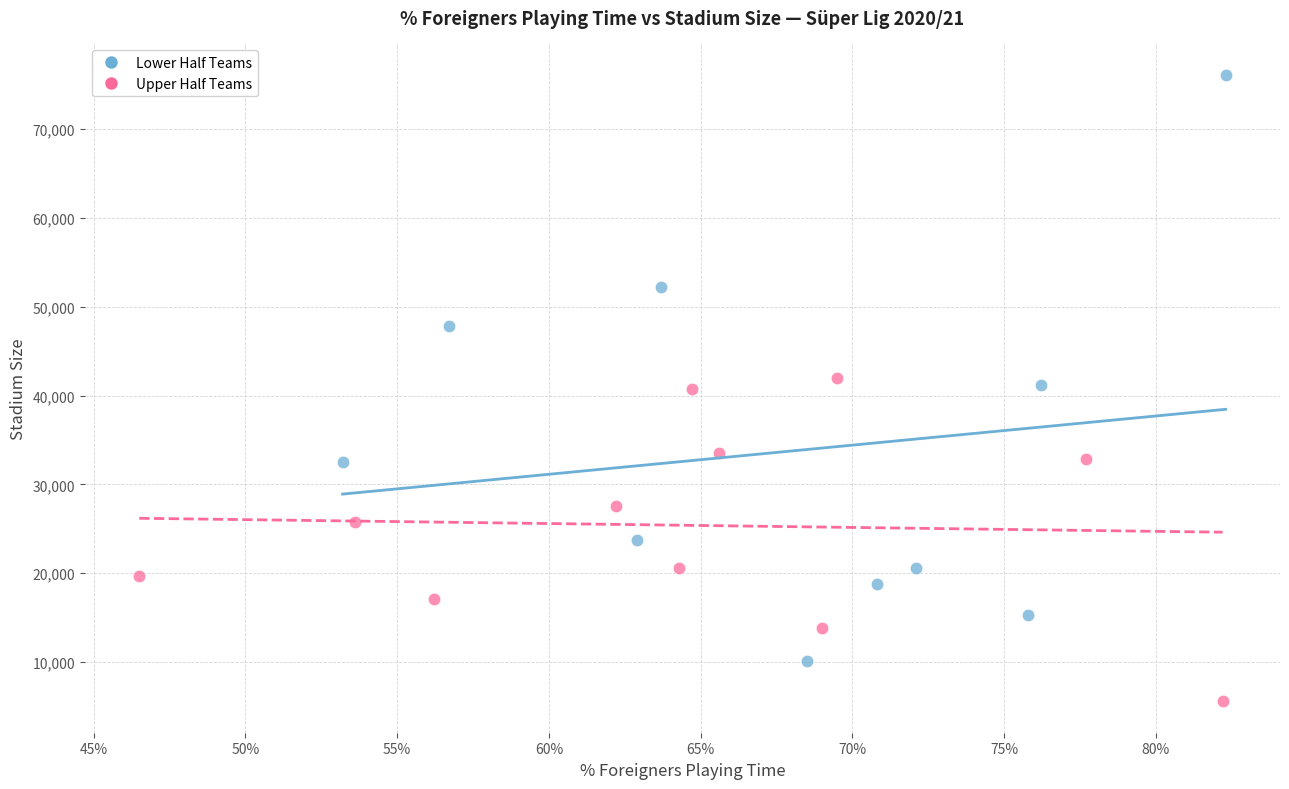

Which series has the widest spread of Y values?

Lower Half Teams